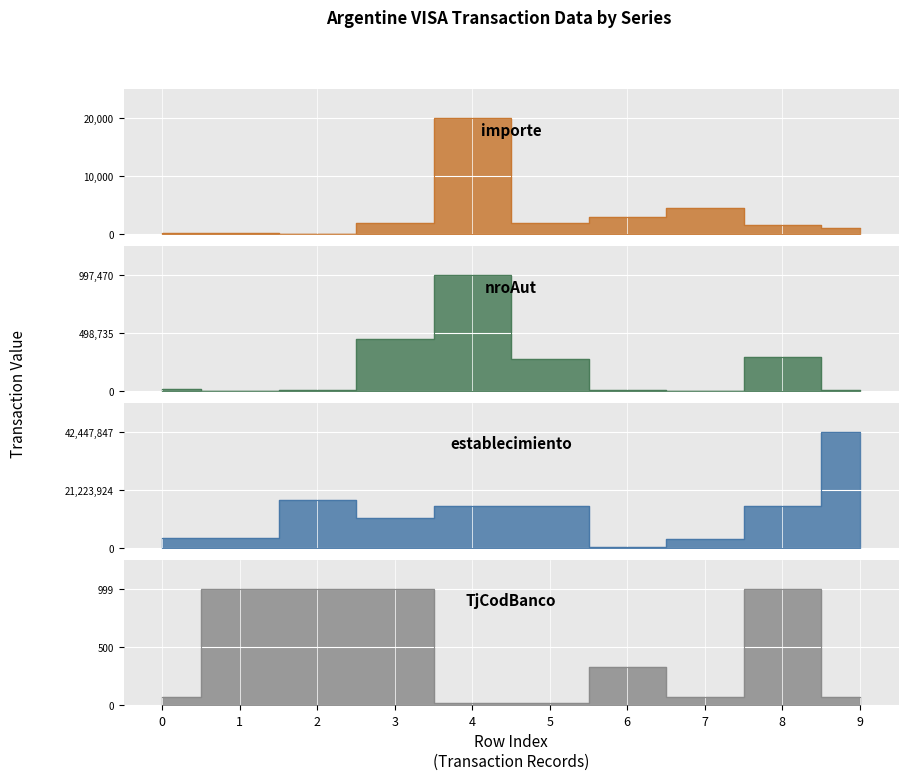

Reading left to right, what are all the values shown in this chart?

importe: 200.0	300.0	30.0	2000.0	20000.0	1963.0	3000.0	4496.8	1560.2	1098.3
nroAut: 19283.0	6295.0	7346.0	452221.0	997470.0	273758.0	8381.0	6910.0	292925.0	9345.0
establecimiento: 3659307.0	3659307.0	17518069.0	11208329.0	15389356.0	15481526.0	355792.0	3502804.0	15285638.0	42447847.0
TjCodBanco: 72.0	998.0	998.0	998.0	14.0	17.0	330.0	72.0	999.0	72.0